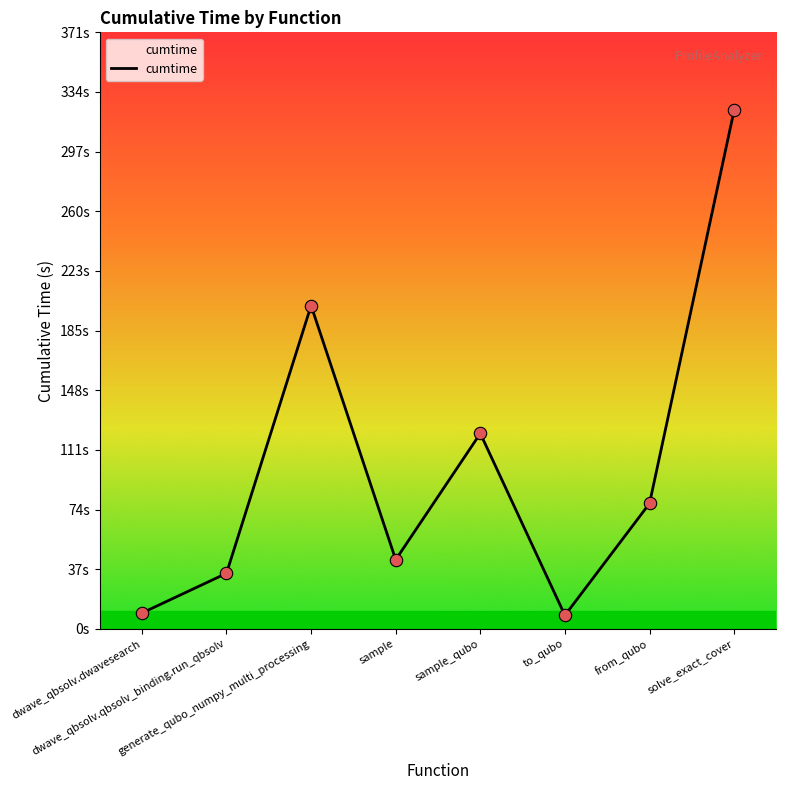

What is the change in value from sample_qubo to solve_exact_cover?

+201.1